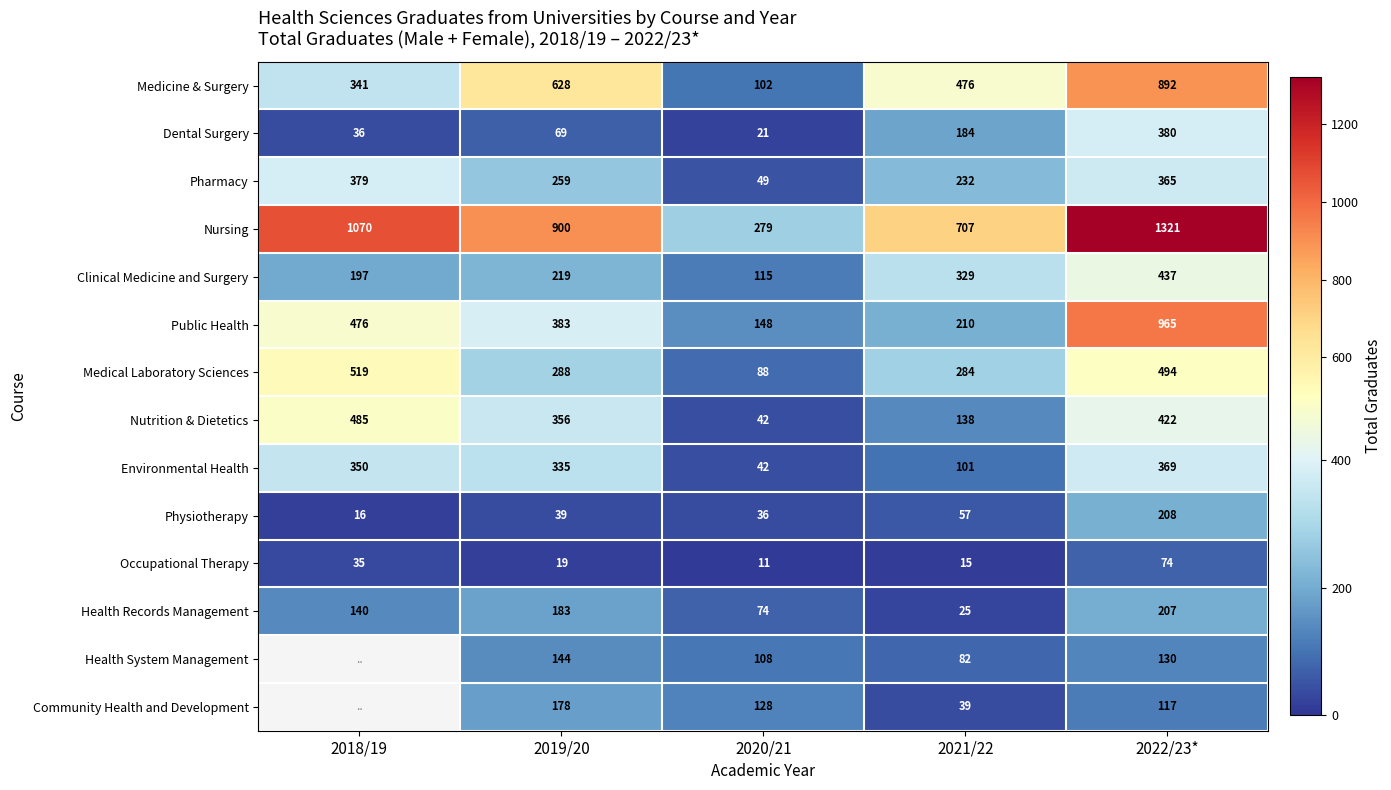

The Public Health series shows 320.1 at 2021/22. True or false?

False